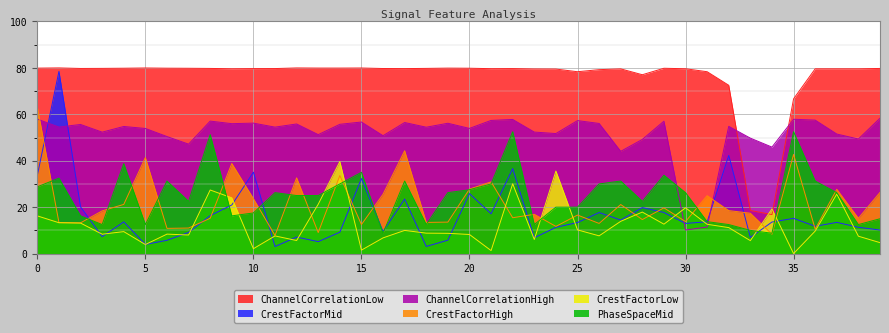

Does the chart display data point markers on the line(s)?

No